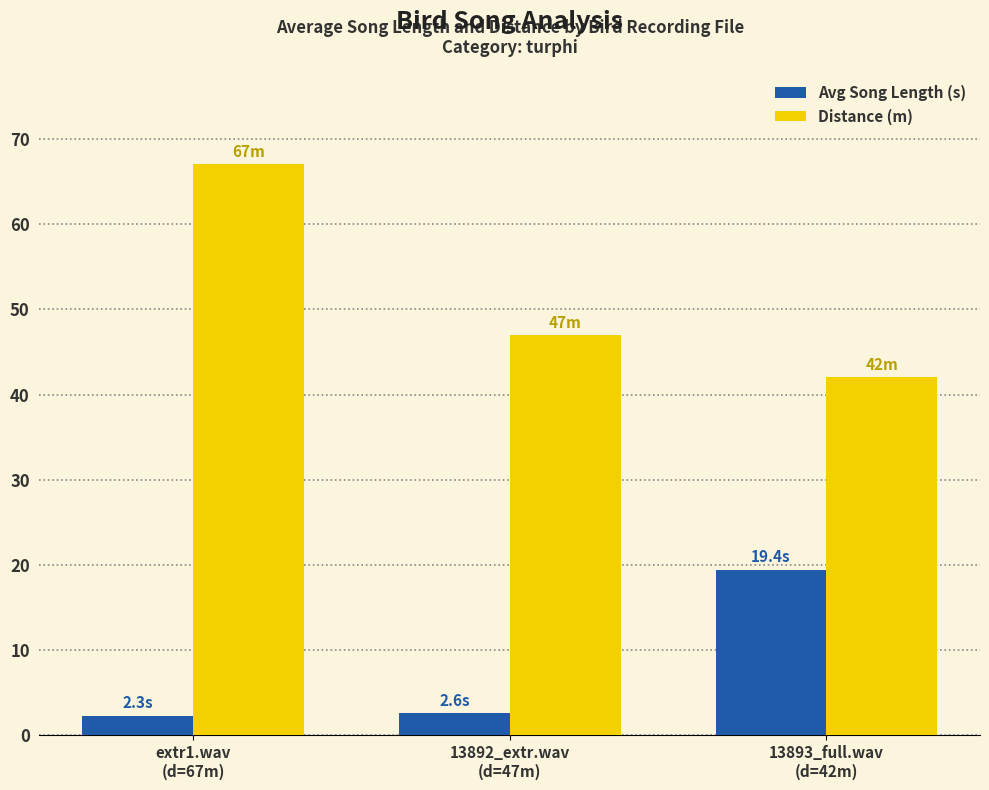

What is the greatest value displayed?

67.0